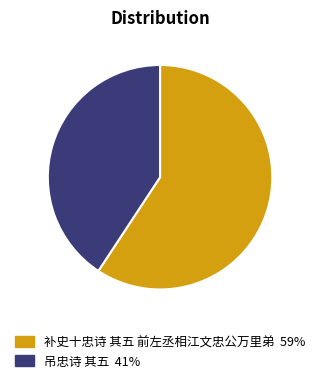

Which category has the smallest portion of the pie?

吊忠诗 其五